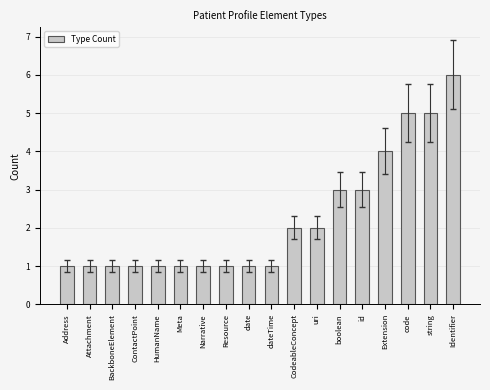

The chart shows a value of 2 at HumanName. True or false?

False